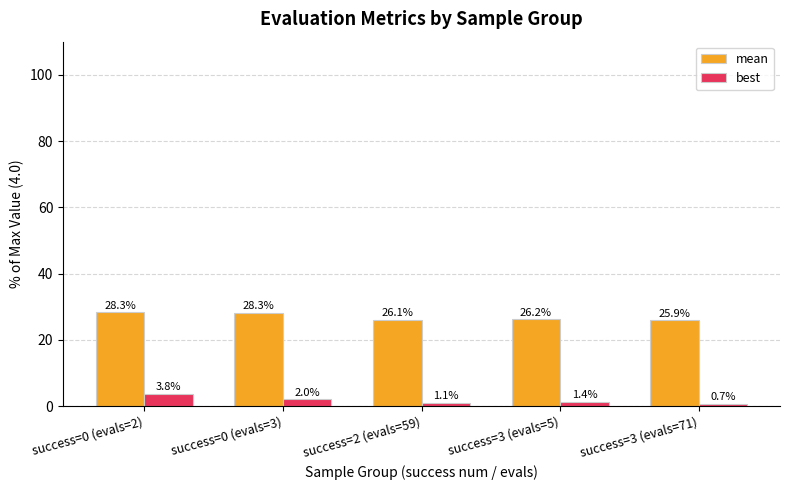

What is the label of the 4th bar from the left?

success=3 (evals=5)